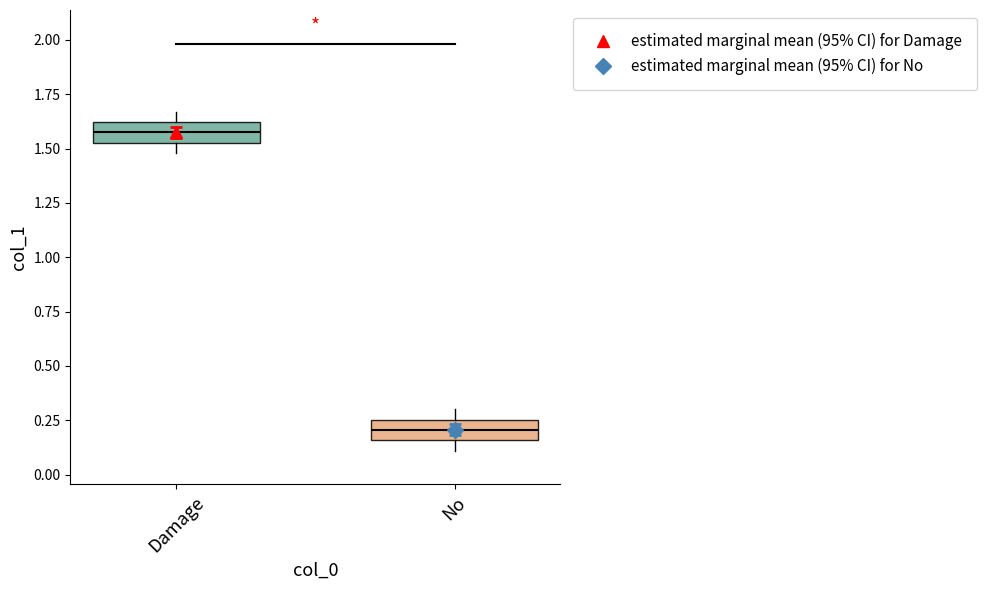

What is the value of the Damage point at the 12th from the left?

1.6